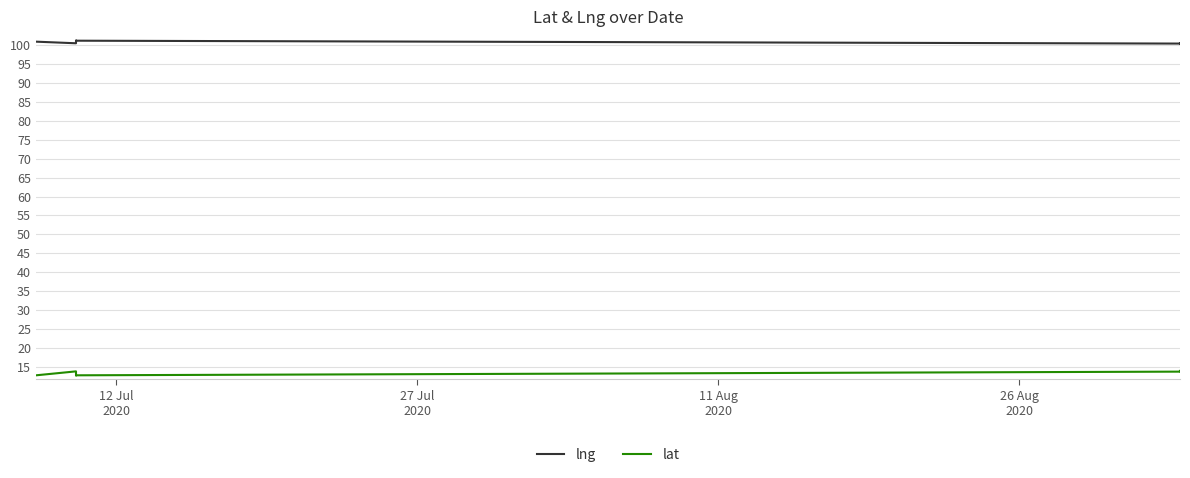

What is the sum of all lat values?

133.3